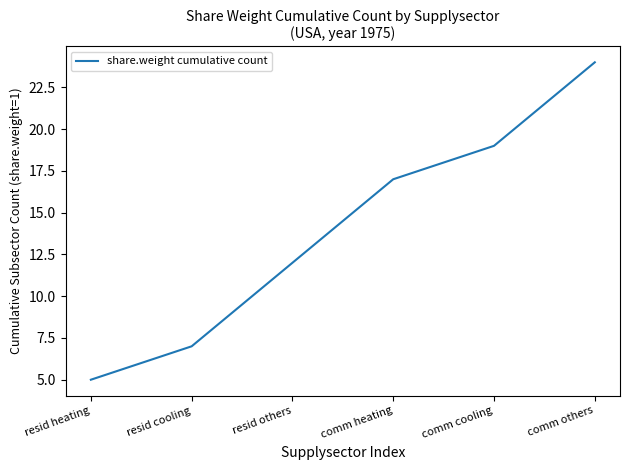

Reading left to right, list all the values displayed in this chart.

resid heating=5	resid cooling=7	resid others=12	comm heating=17	comm cooling=19	comm others=24